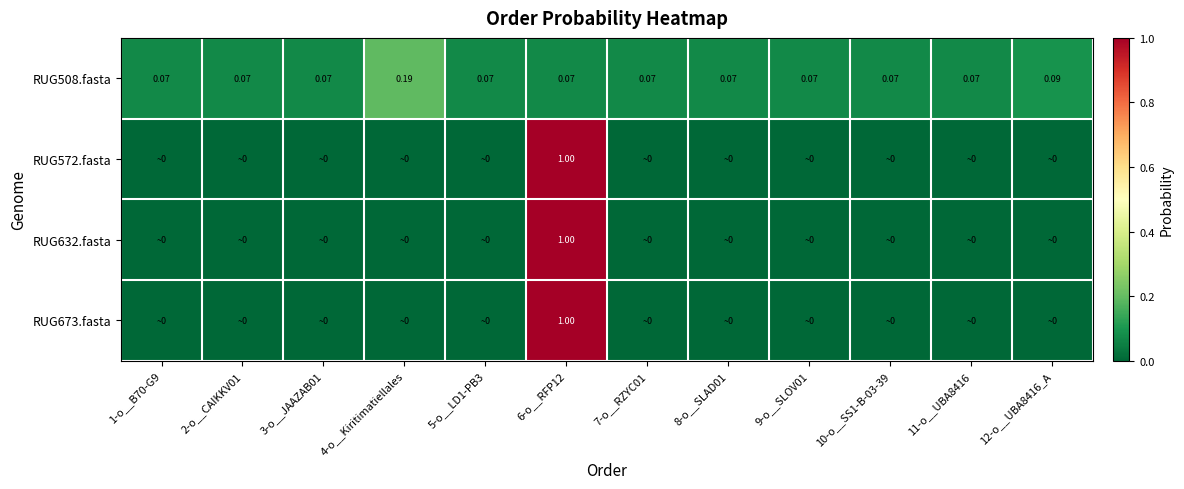

Is it true that RUG632.fasta equals 0.0 at 9-o__SLOV01?

True